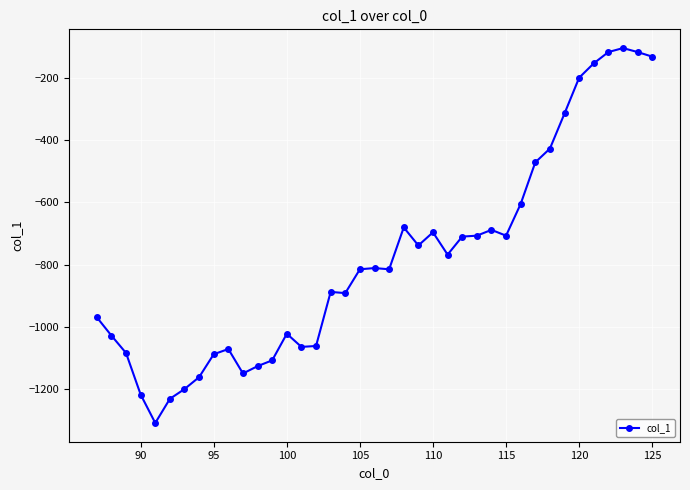

What is the difference between the maximum and minimum values?

1203.3